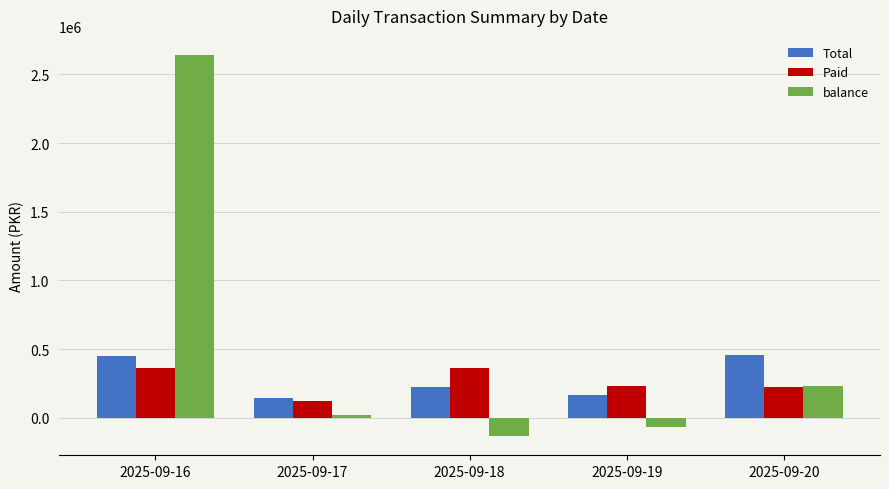

What is the minimum value for balance?

-134370